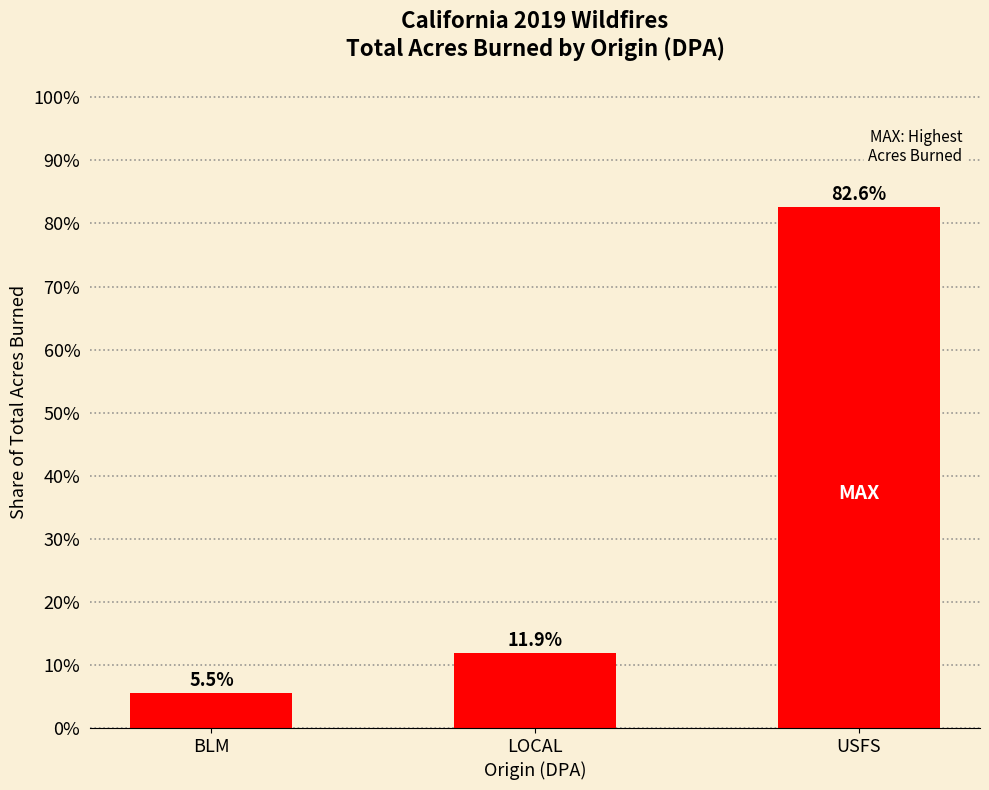

What is the minimum value shown in the chart?

5.5